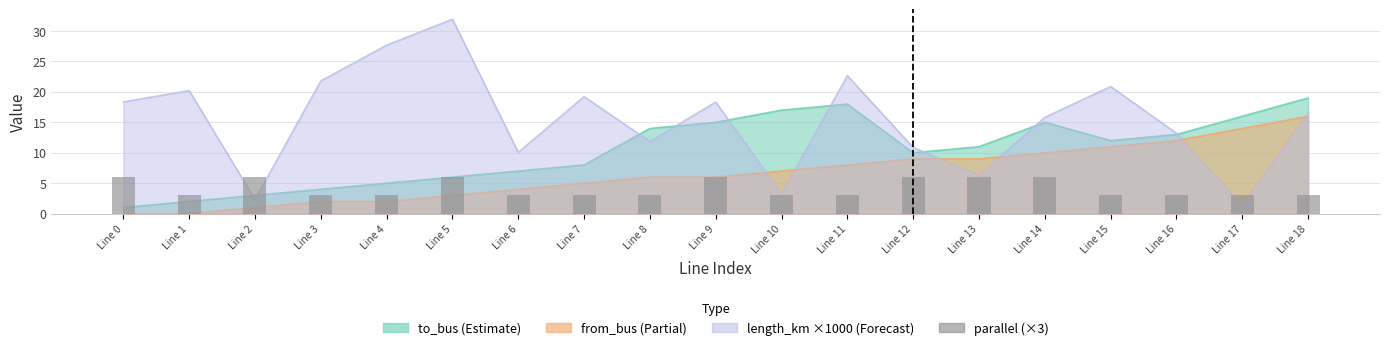

Count the values in the range 3 to 6.

19